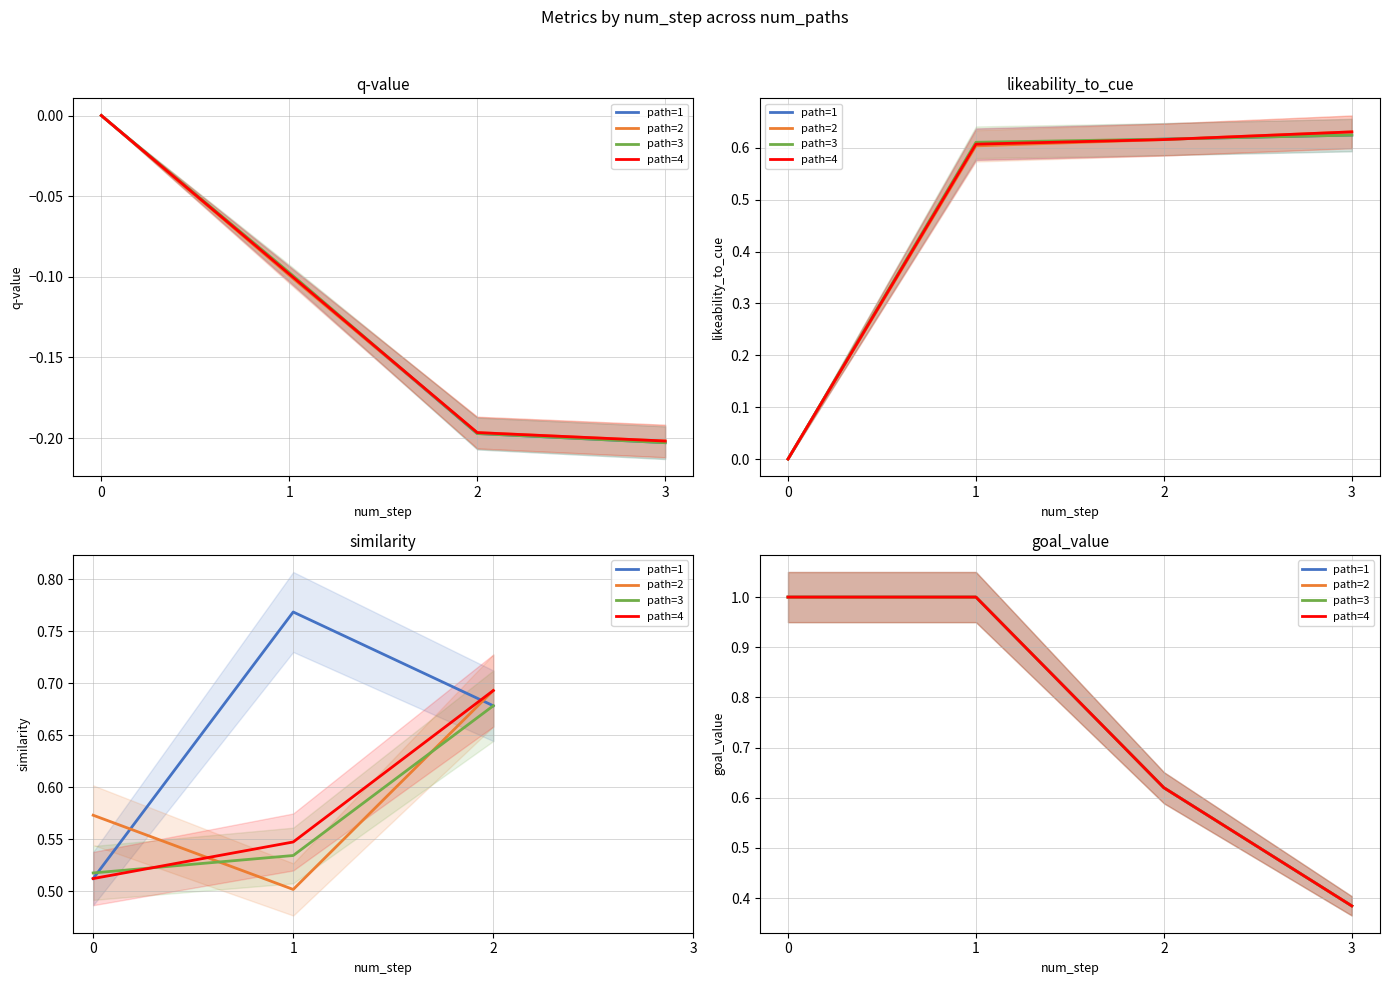

True or false: path=4 and path=1 cross at least once.

False